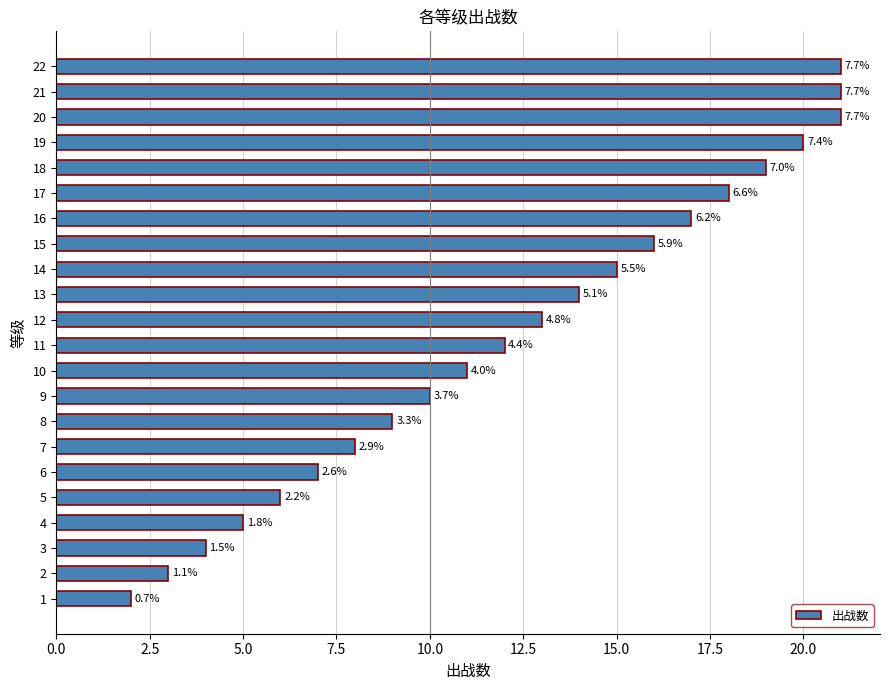

Does the chart contain any negative values?

No